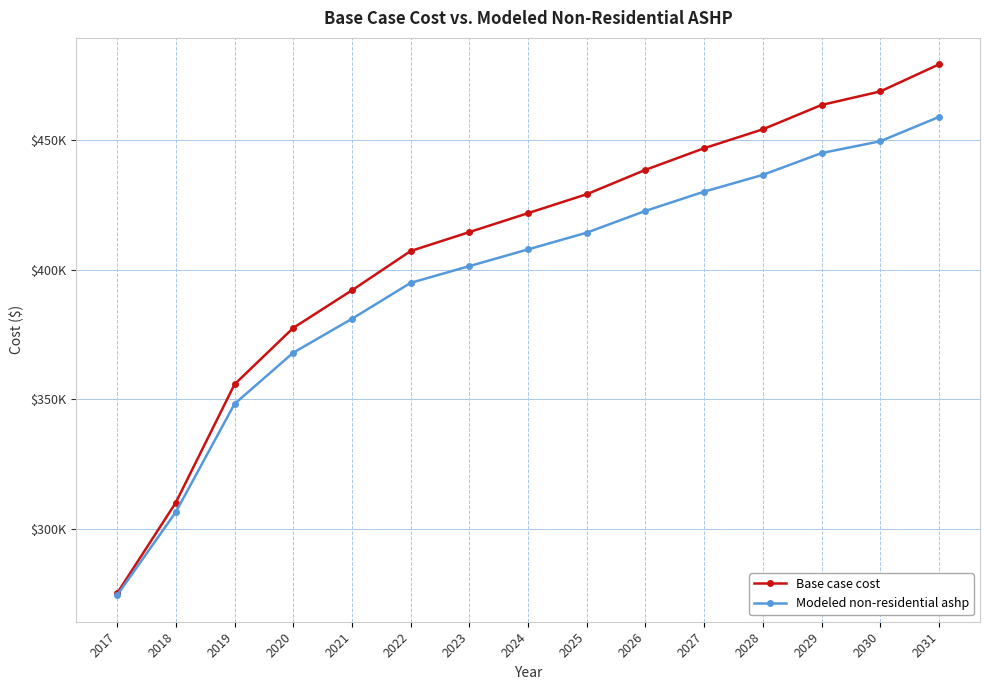

True or false: Base case cost and Modeled non-residential ashp intersect in this chart.

False